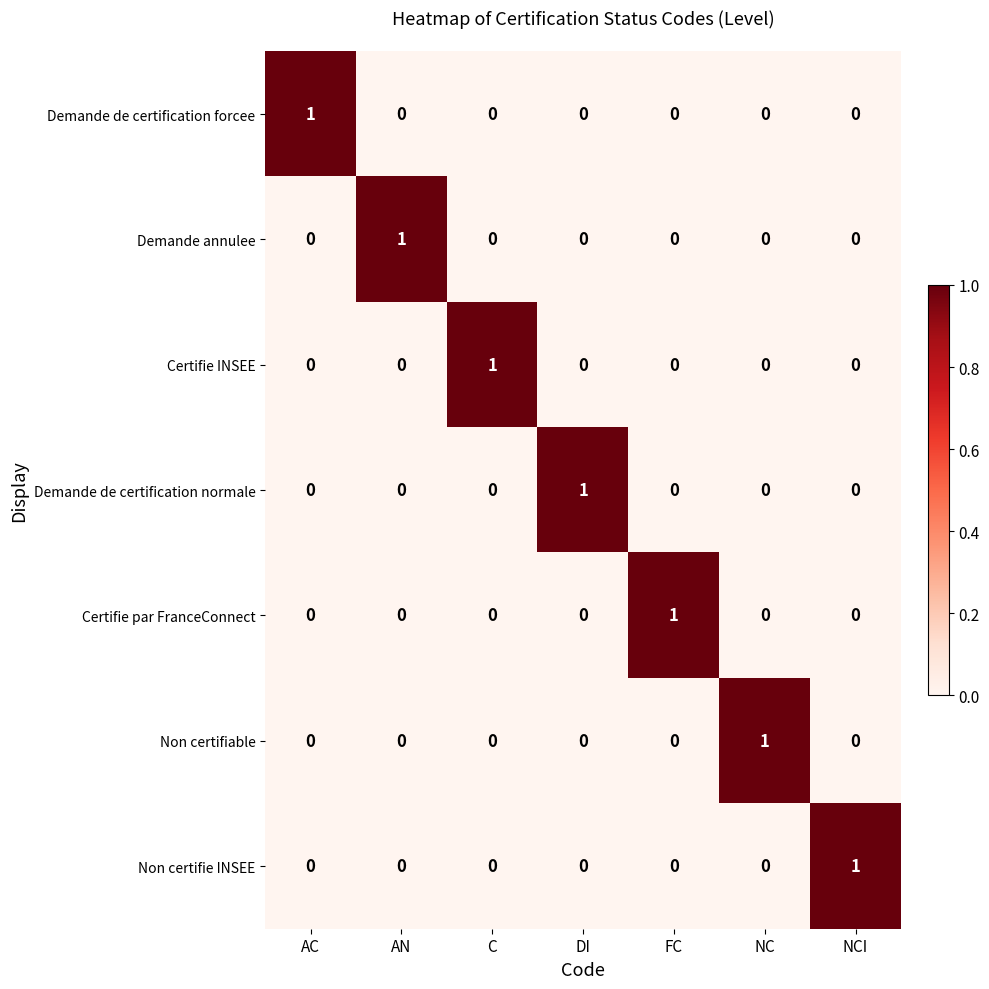

How many data points in Demande annulee are above 0?

1